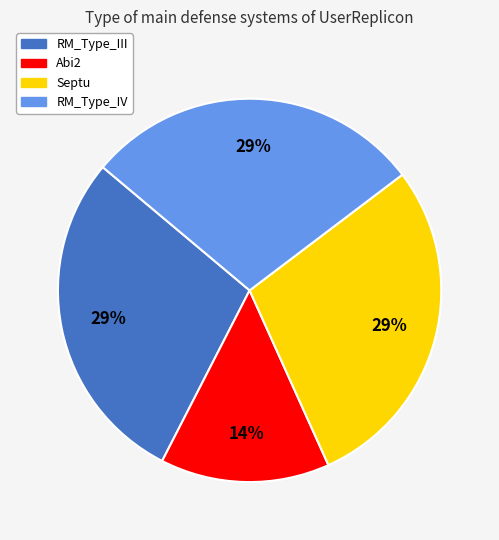

Is it true that RM_Type_IV is 29% of the pie?

True